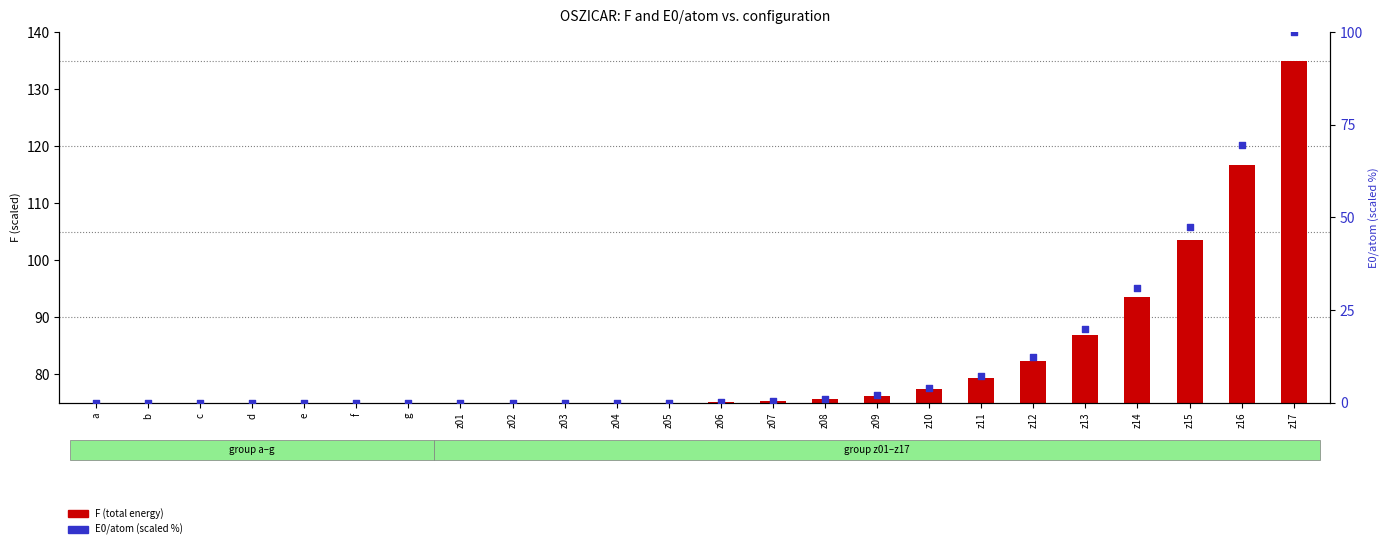

What are all the series names shown in the legend?

F (total energy), E0/atom (scaled %)